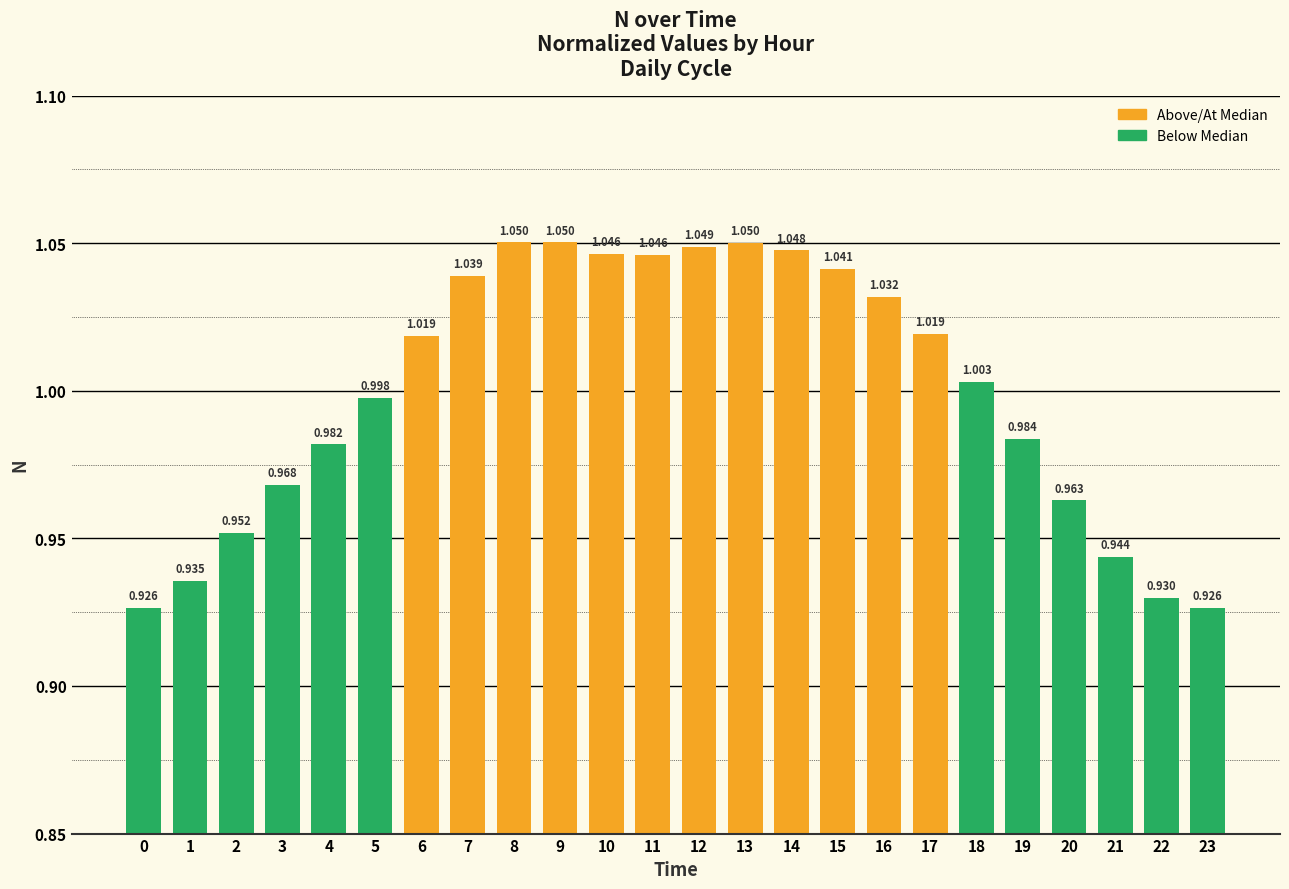

What is the difference between the values at 22 and 15?

0.1